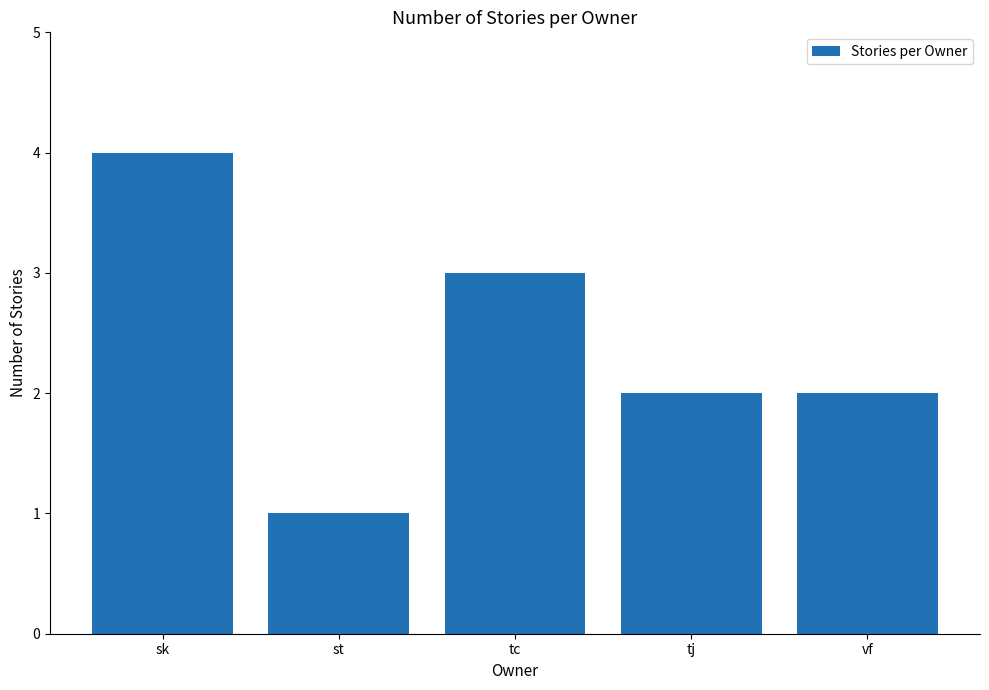

Which label corresponds to the smallest value in the chart?

st